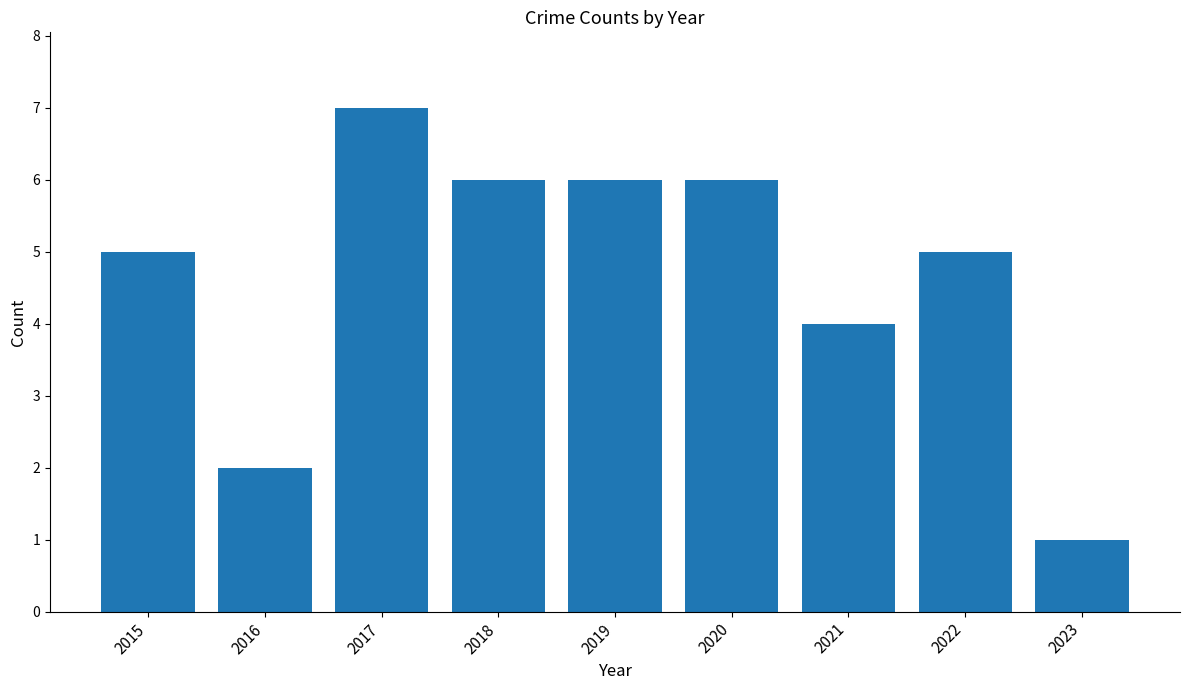

How many series are shown in this chart?

1